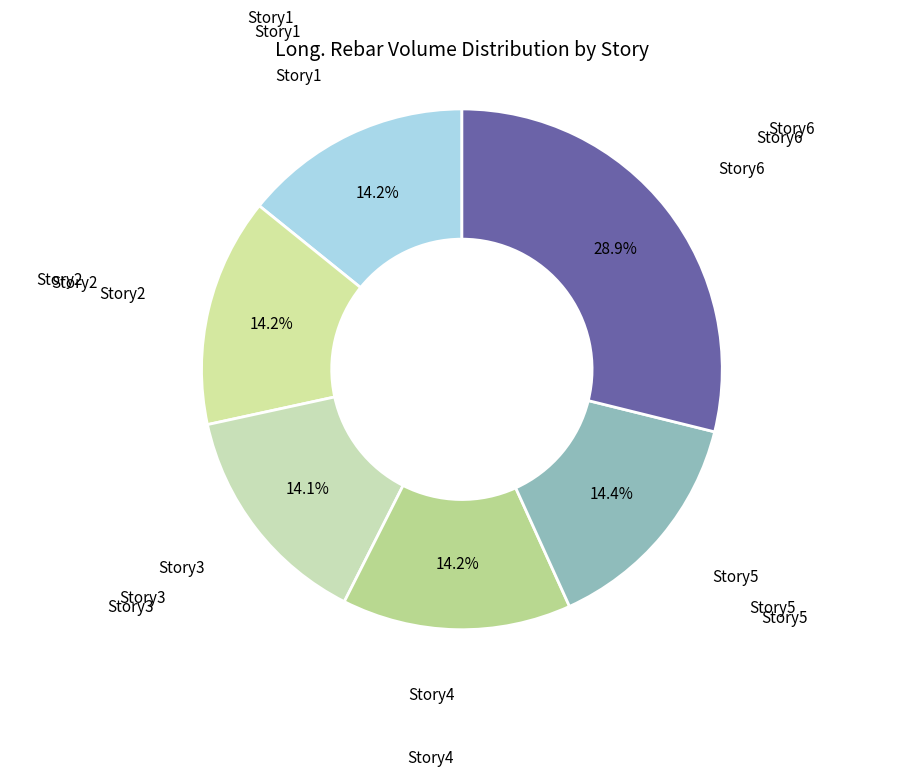

Count the number of slices in the pie.

6